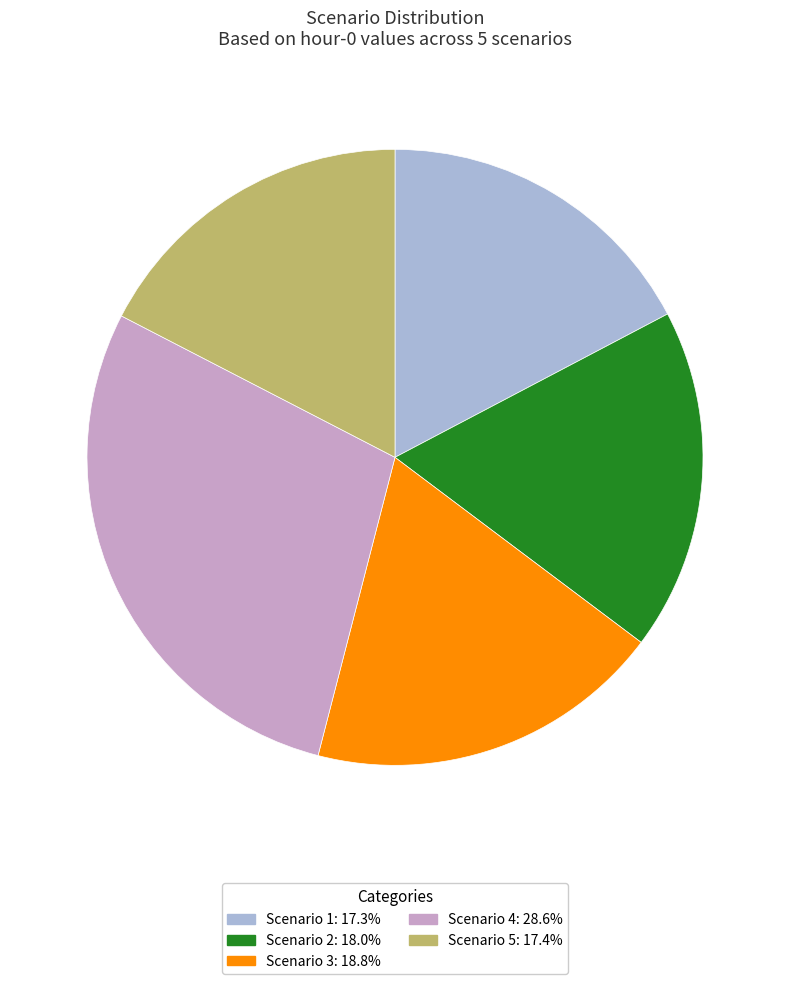

What is the ratio of the value at Scenario 2 to the value at Scenario 4?

0.6